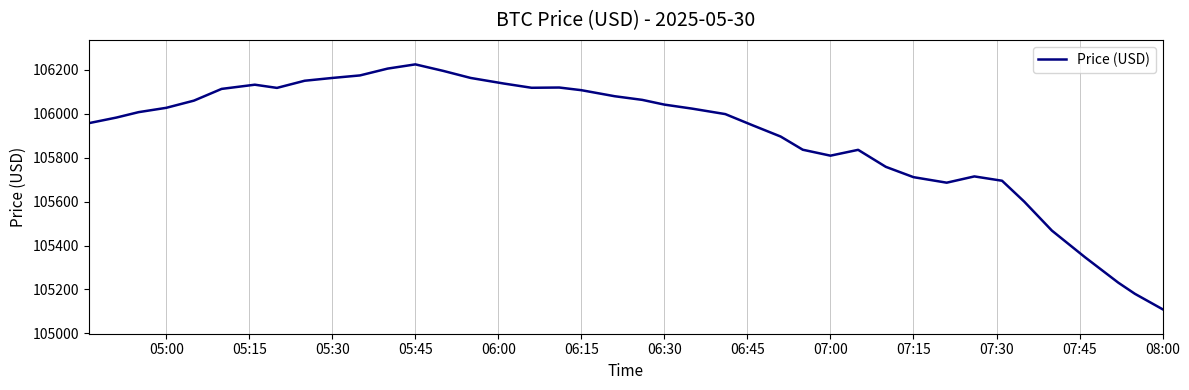

What is the greatest value displayed?

106224.3